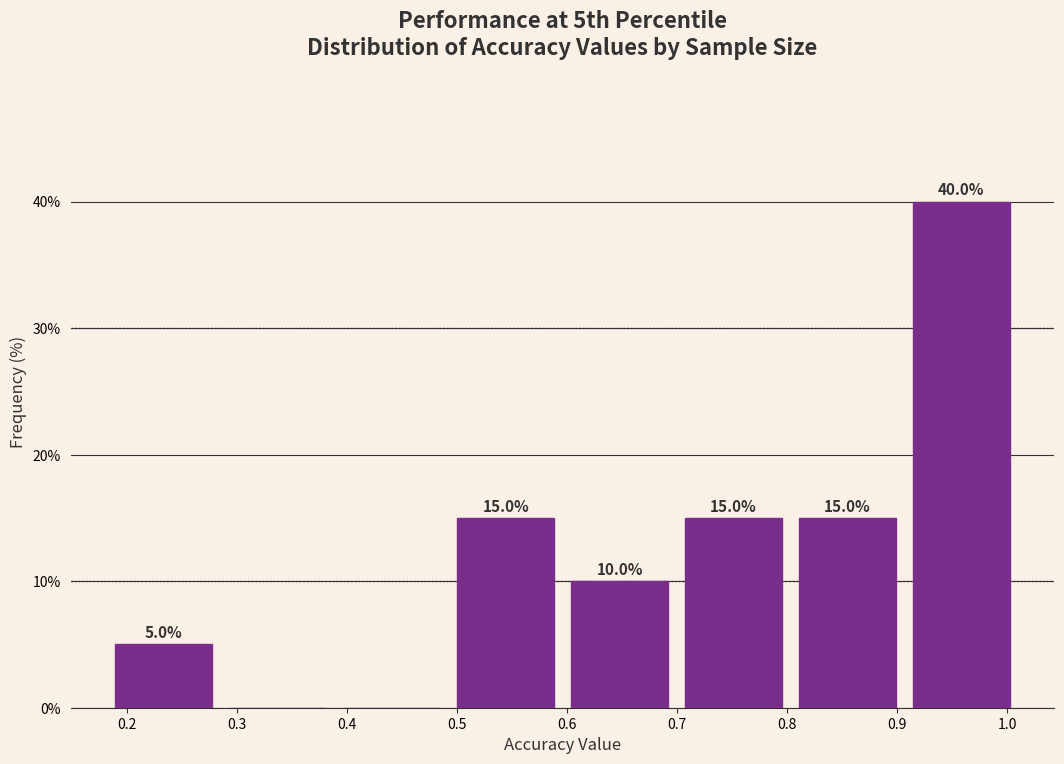

Over which range of the x-axis is the bar tallest?

0.91 to 1.01